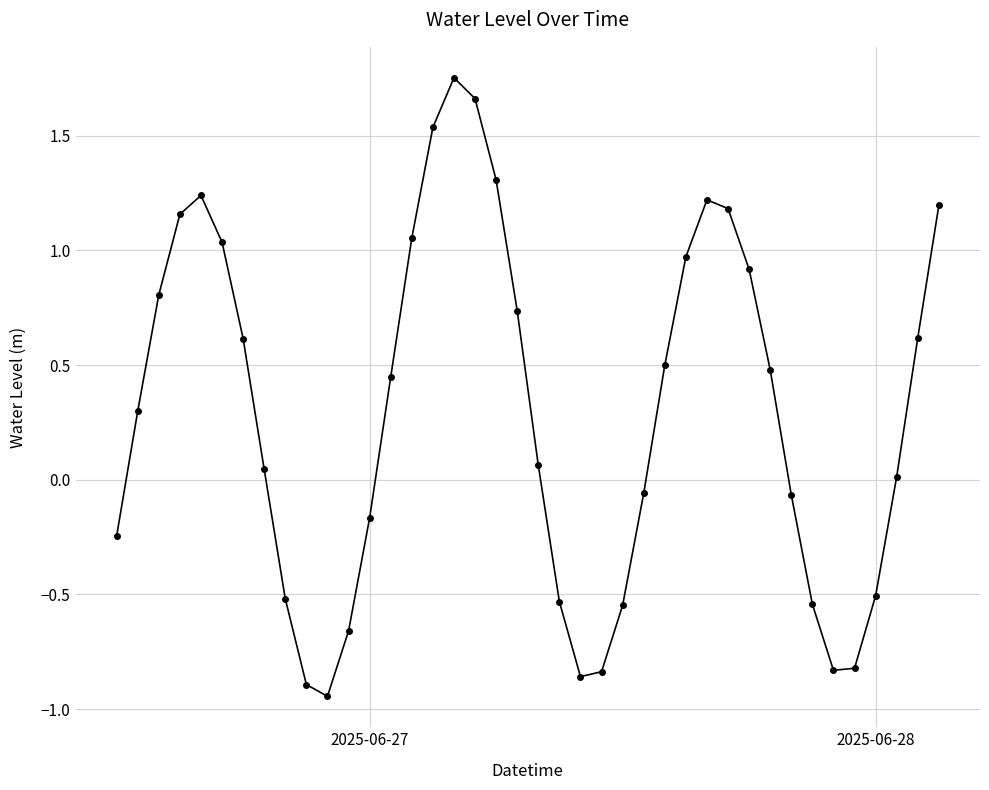

How many points are lower than both their immediate neighbors (excluding endpoints)?

3